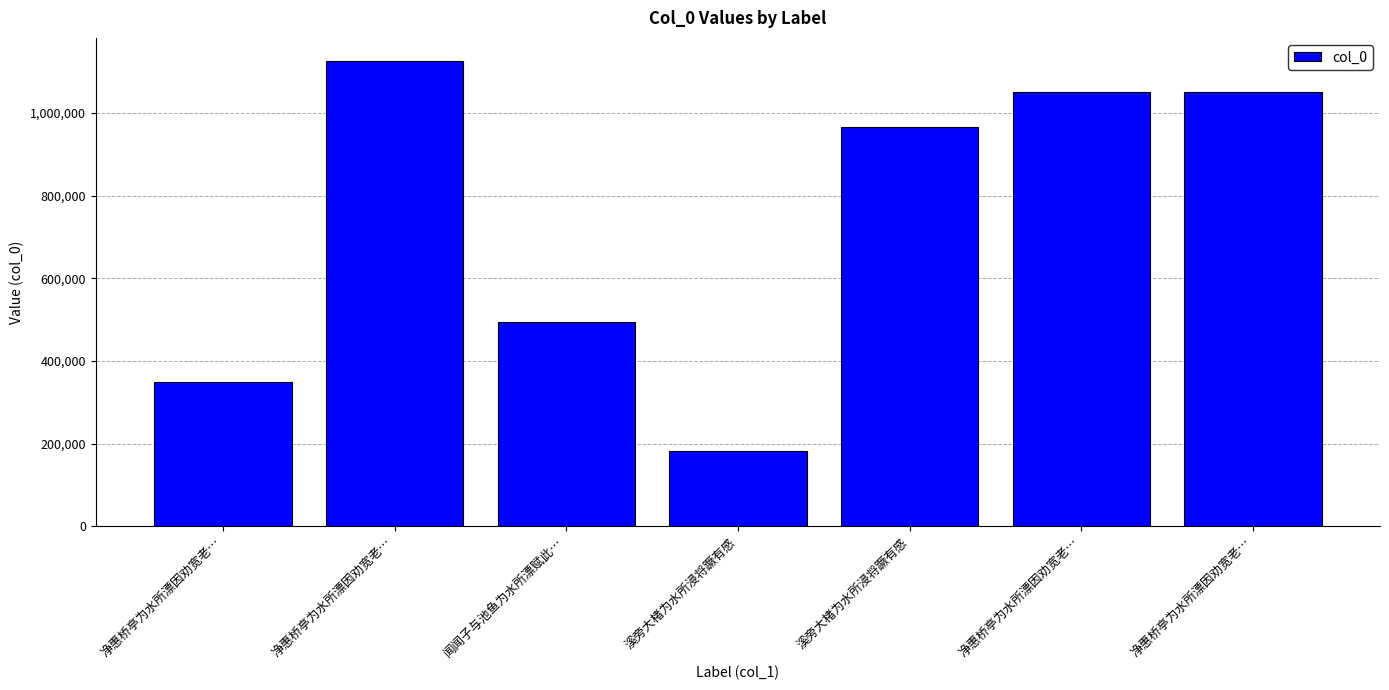

Count the number of categories in the chart.

7